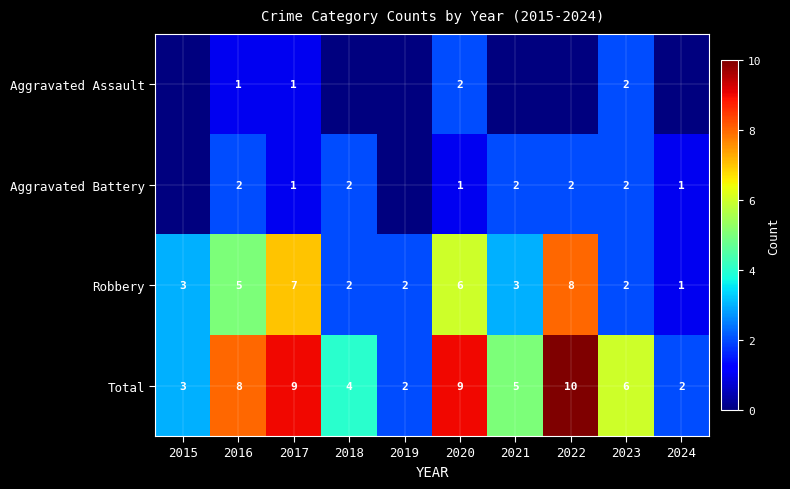

What is the greatest value displayed?

10